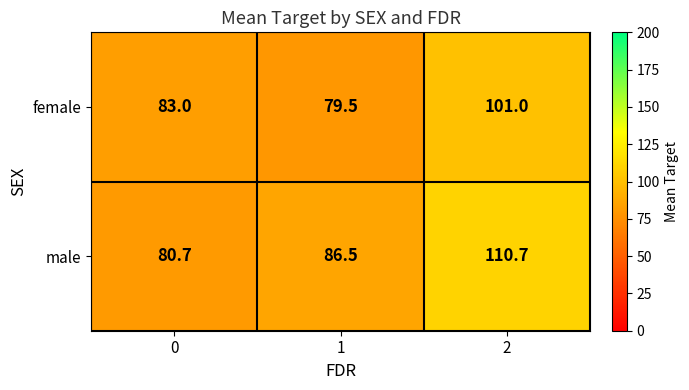

What is the maximum value for female?

101.0